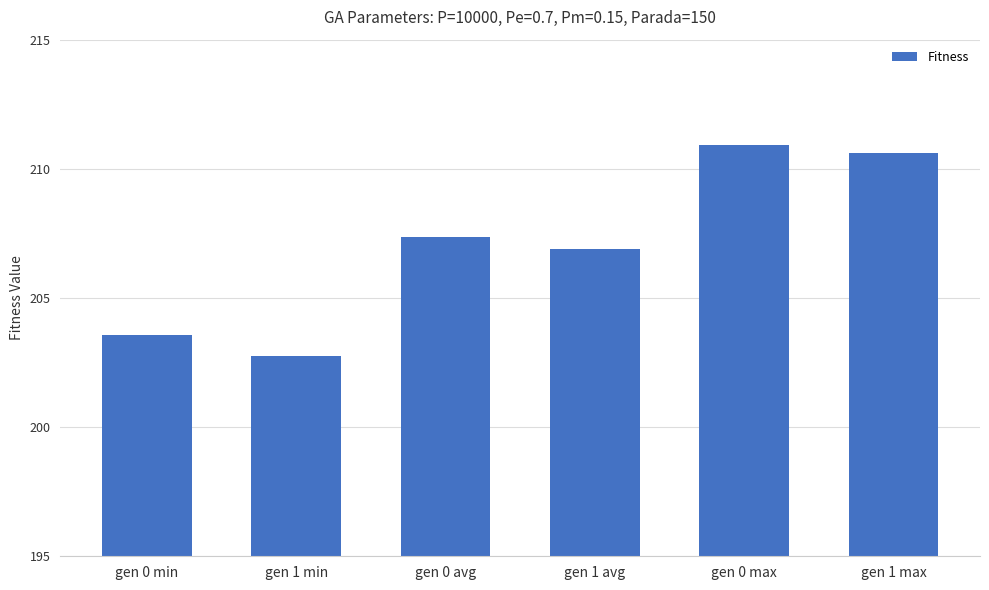

At which category does the chart reach its peak across all series?

gen 0 max